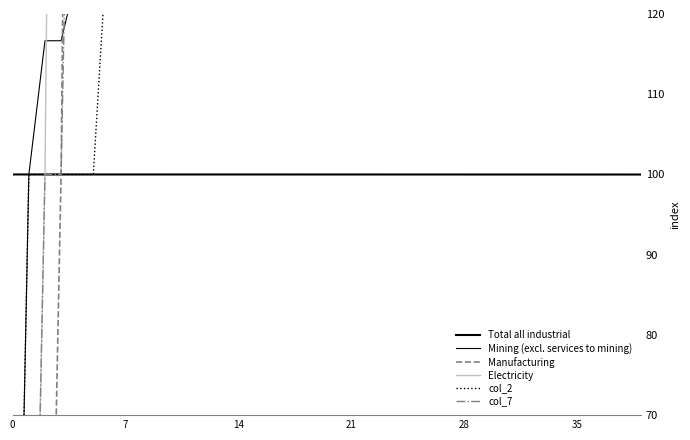

True or false: Total all industrial has a value of 100.0 at 15.

True